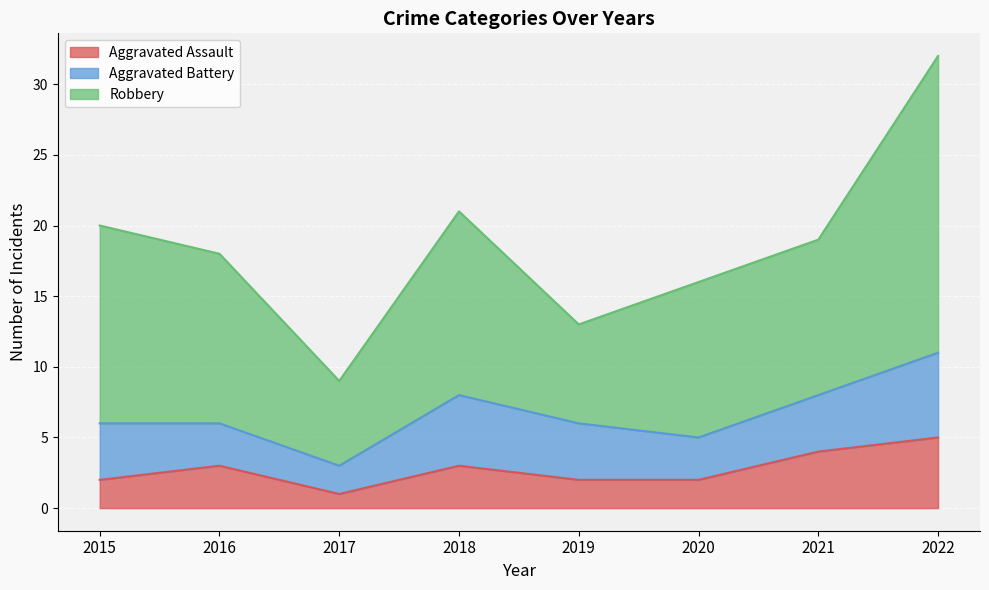

Which series has the widest spread of values?

Robbery